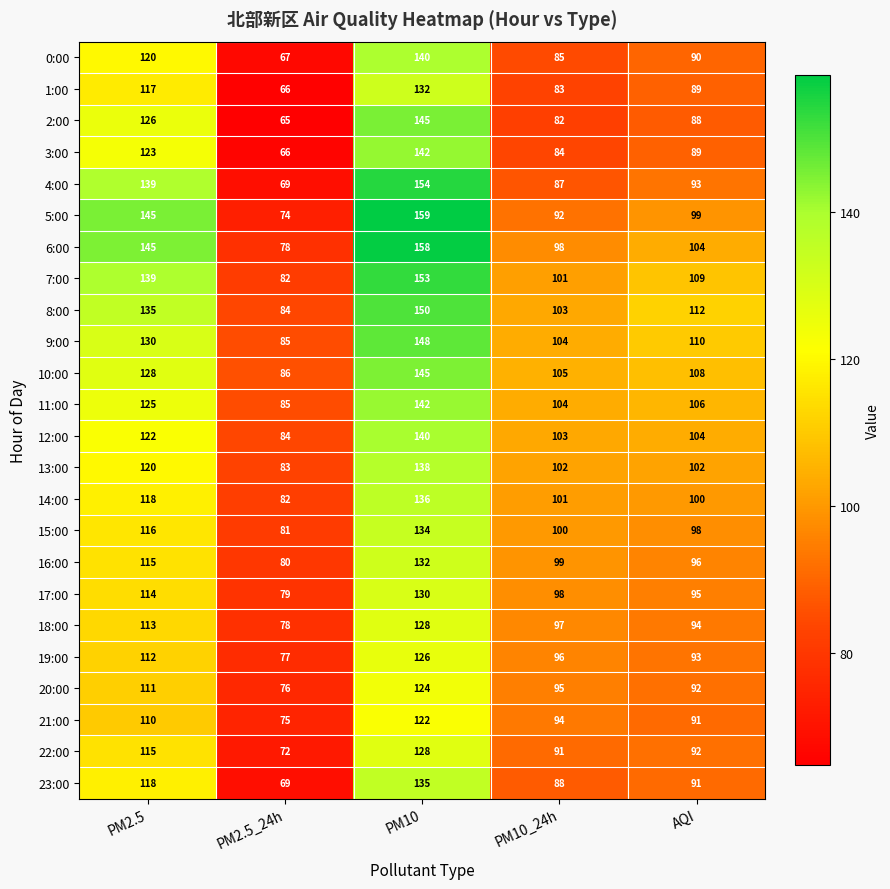

What is the smallest value displayed?

65